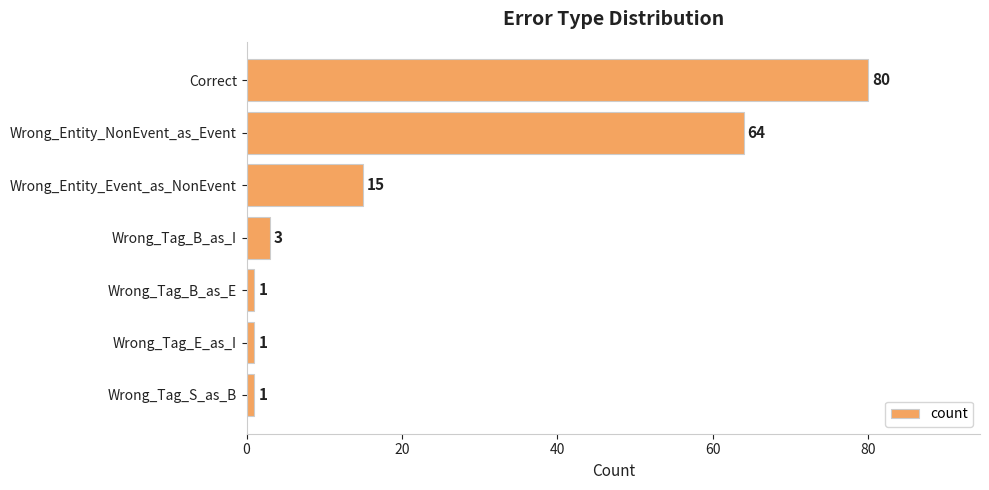

Is it true that the value at Wrong_Tag_E_as_I is 1?

True